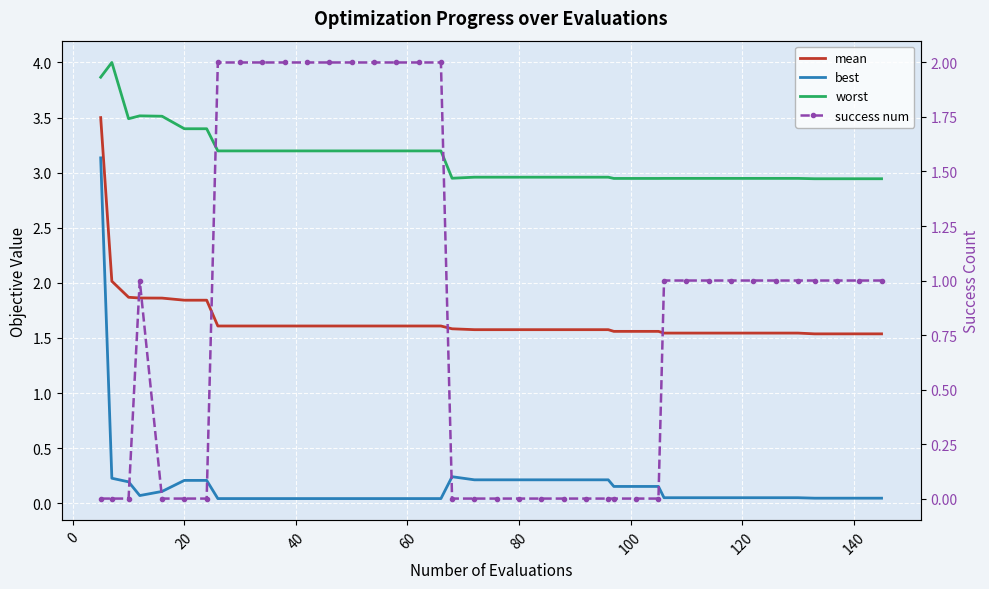

How many lines are shown in the chart?

4